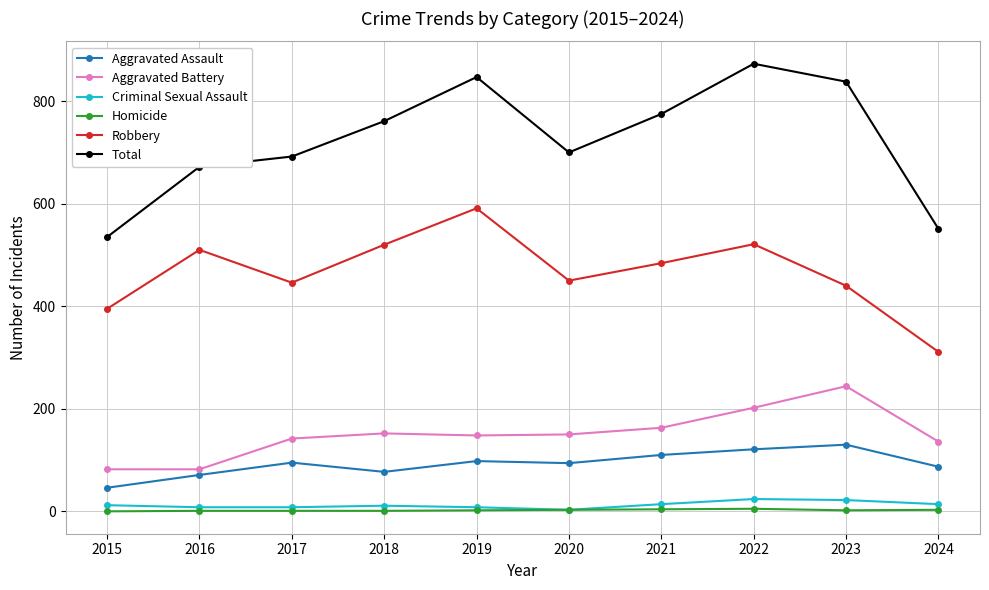

How many data points does each series have?

10